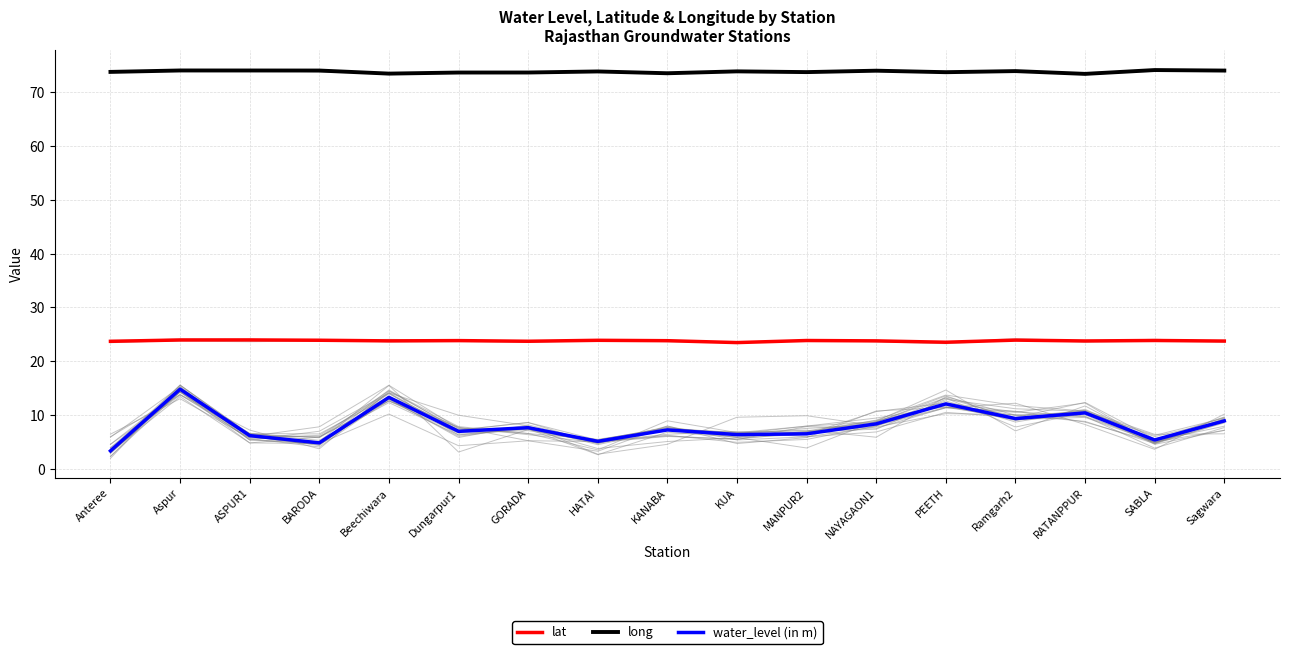

Is this an area chart (filled region under the line)?

No